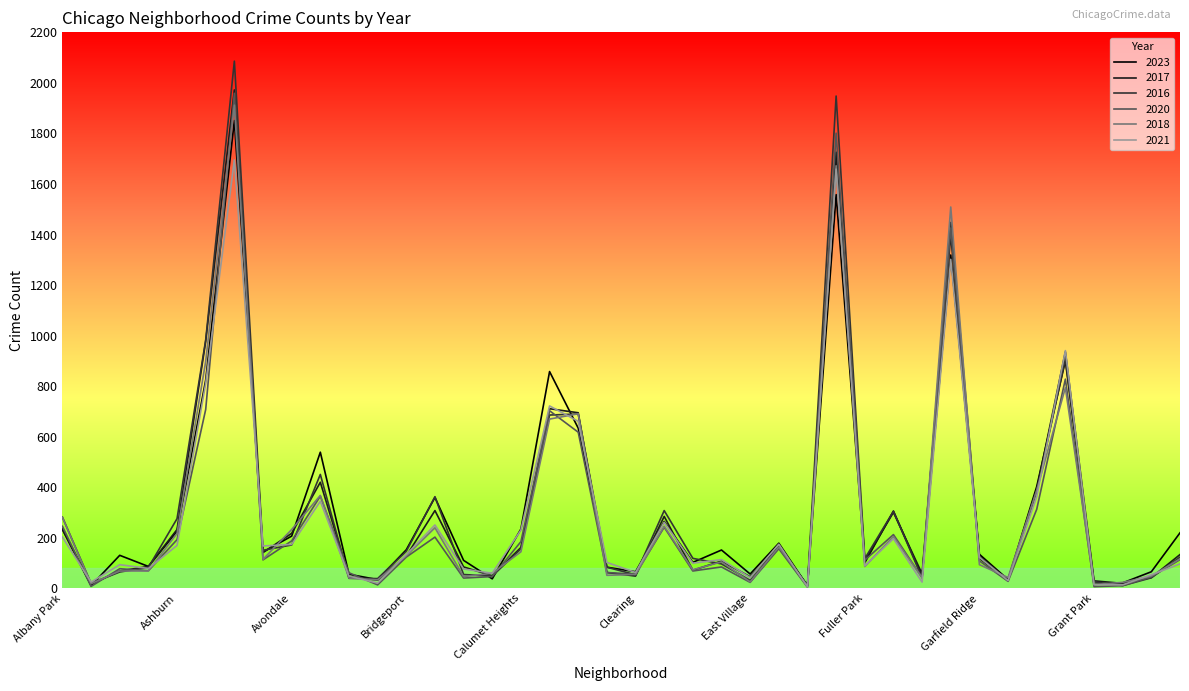

Which series has the widest spread of values?

2016